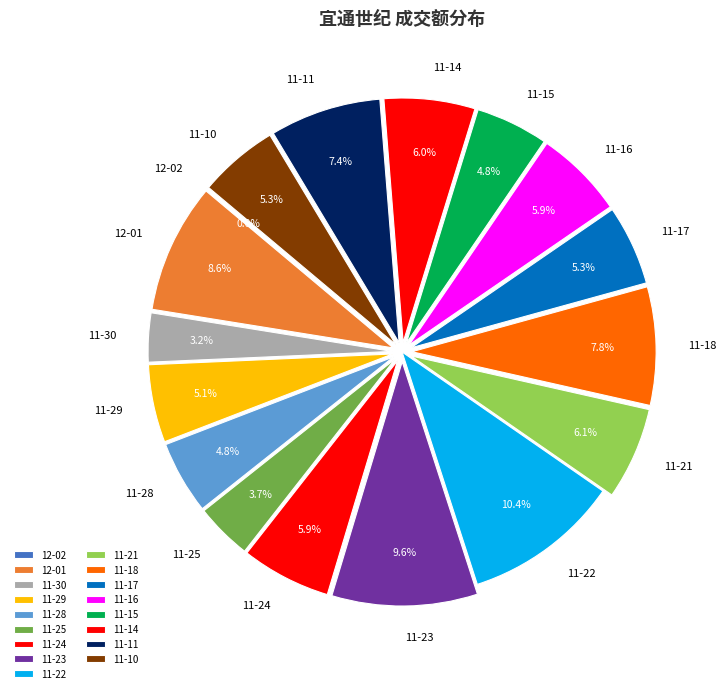

What percentage do 11-18 and 11-15 together represent?

12.6%